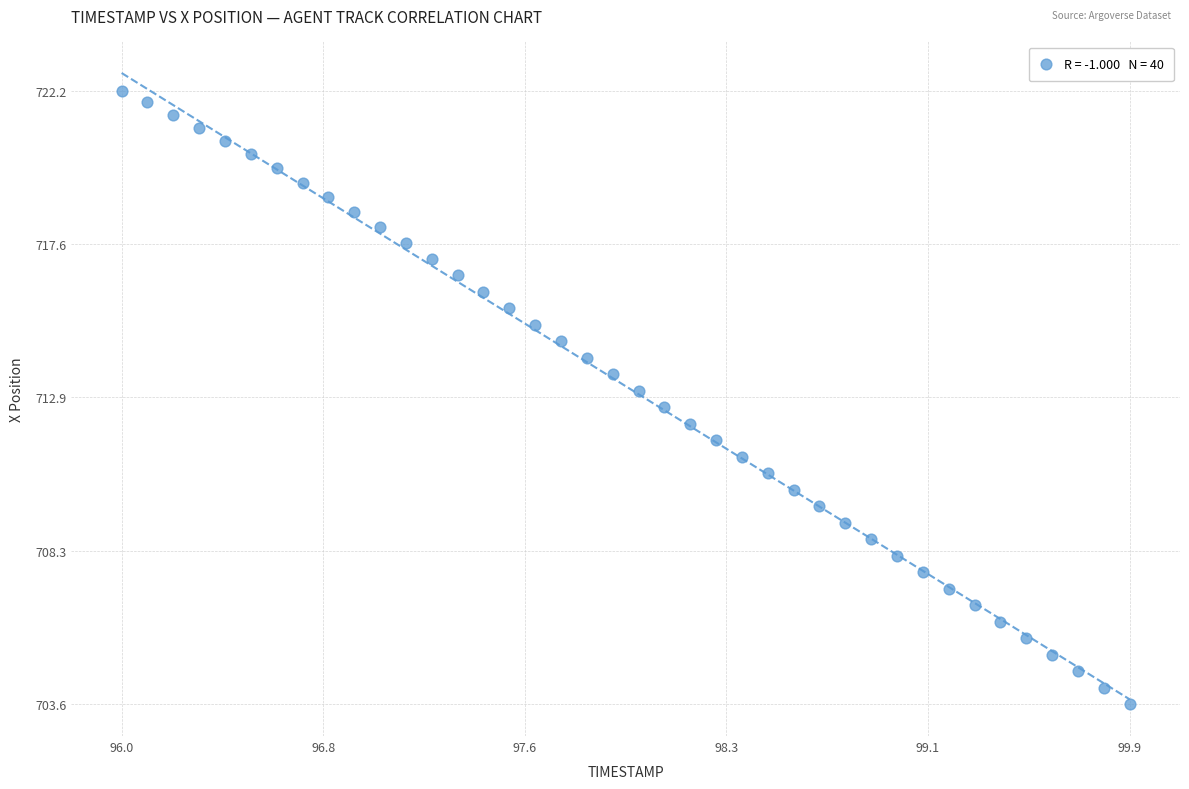

What is the range of Y values (max minus min)?

18.6